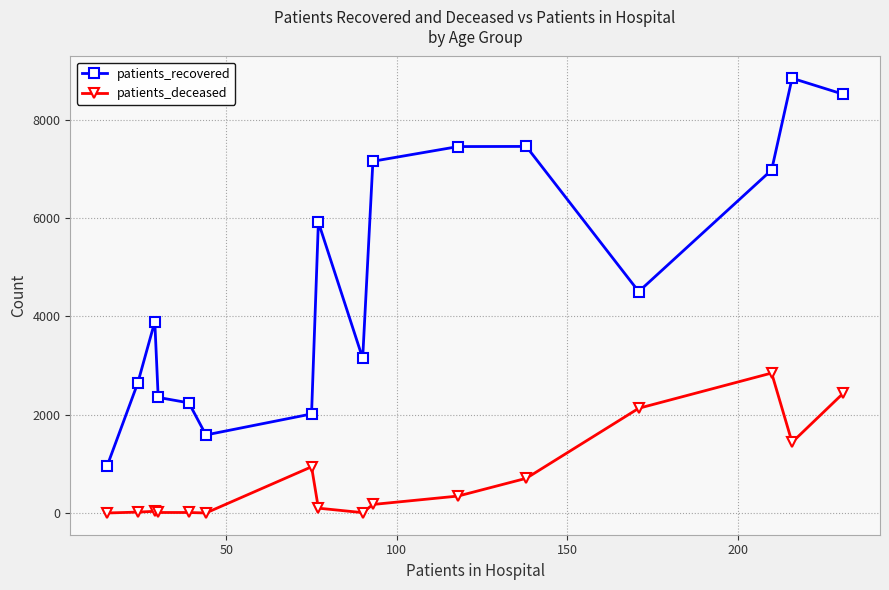

How many lines are shown in the chart?

2